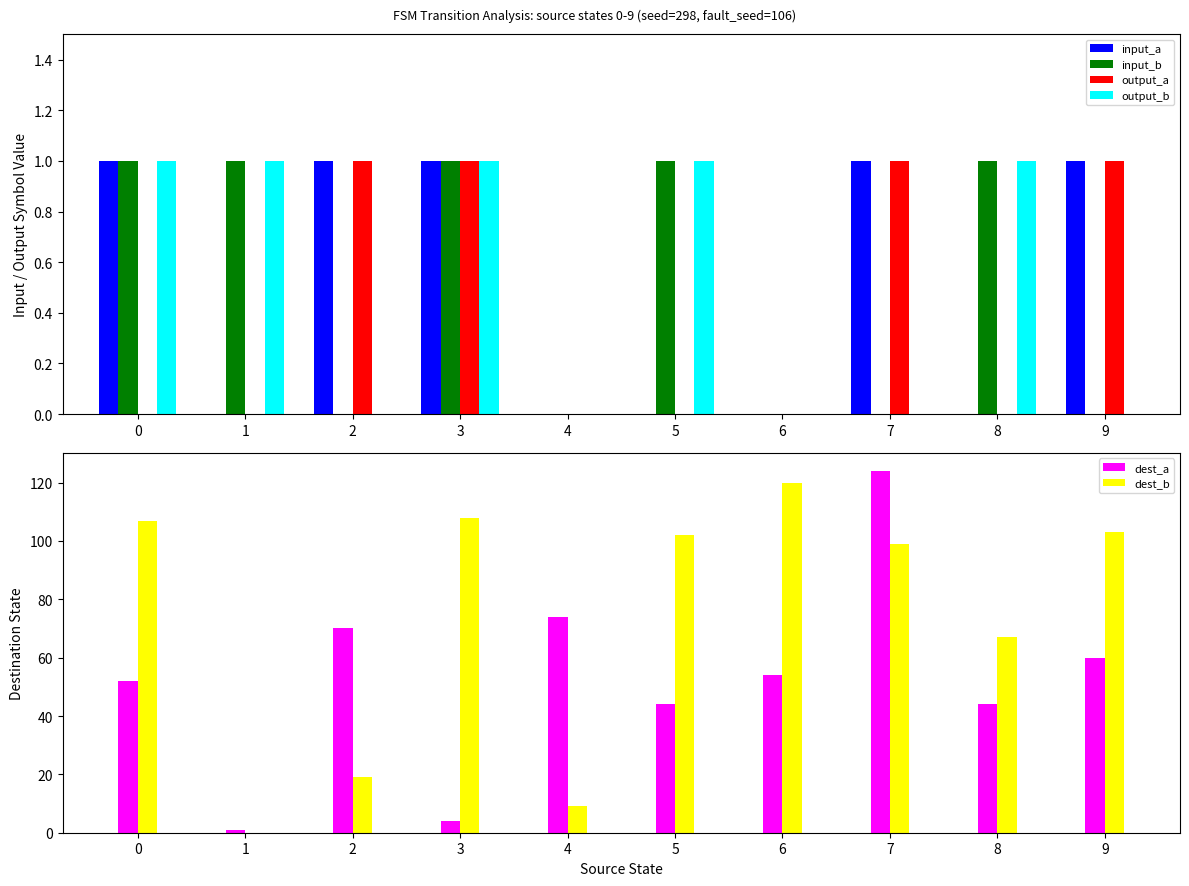

What is the greatest value displayed?

124